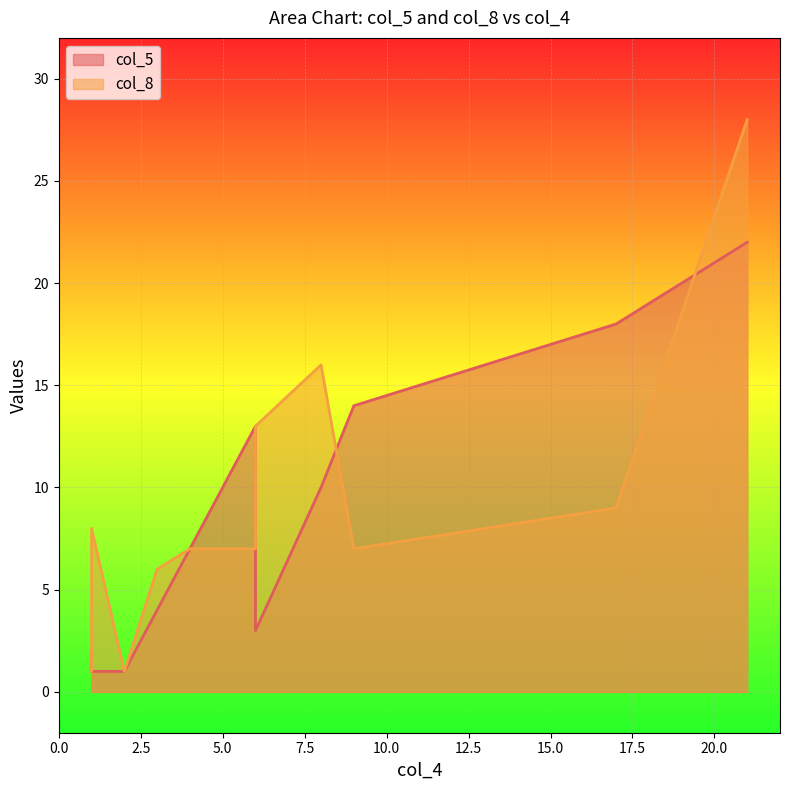

What are all the series names shown in the legend?

col_5, col_8